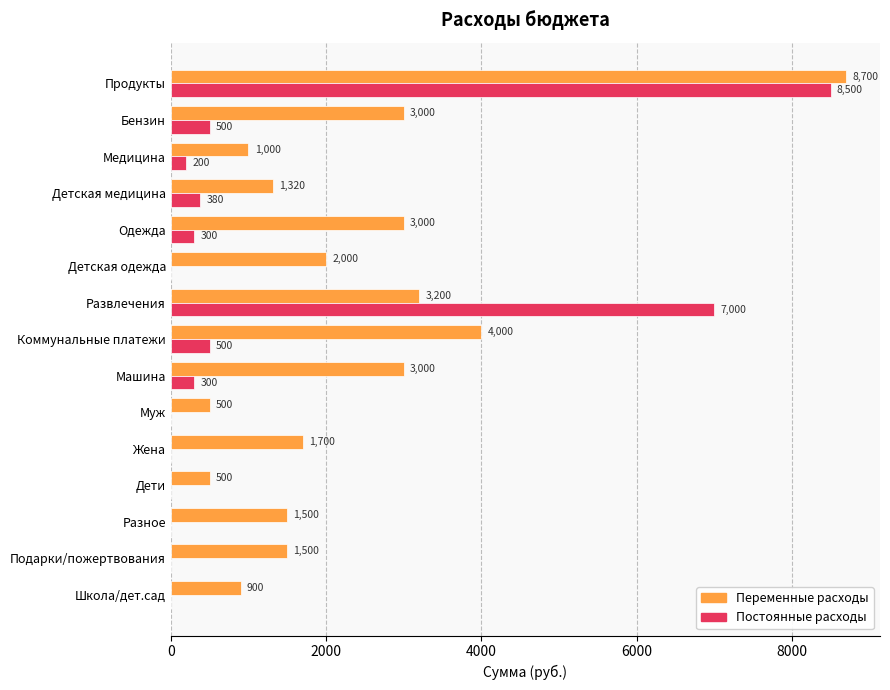

What is the highest value of the Постоянные расходы series?

8500